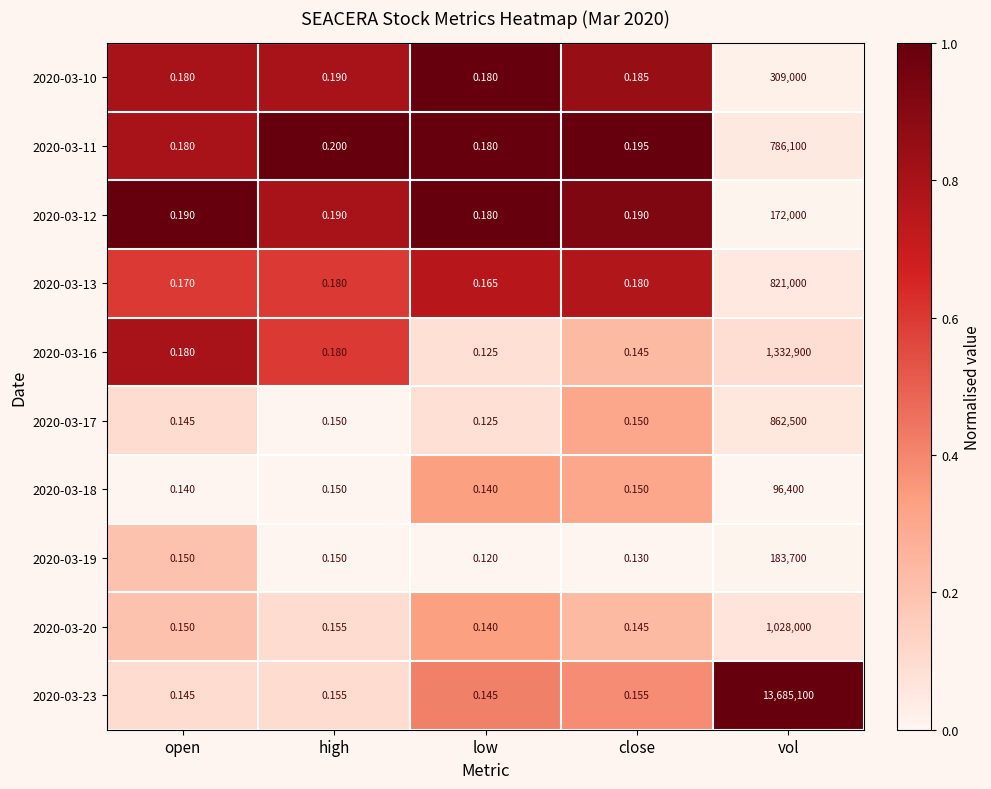

Which category has the highest value across all series?

vol